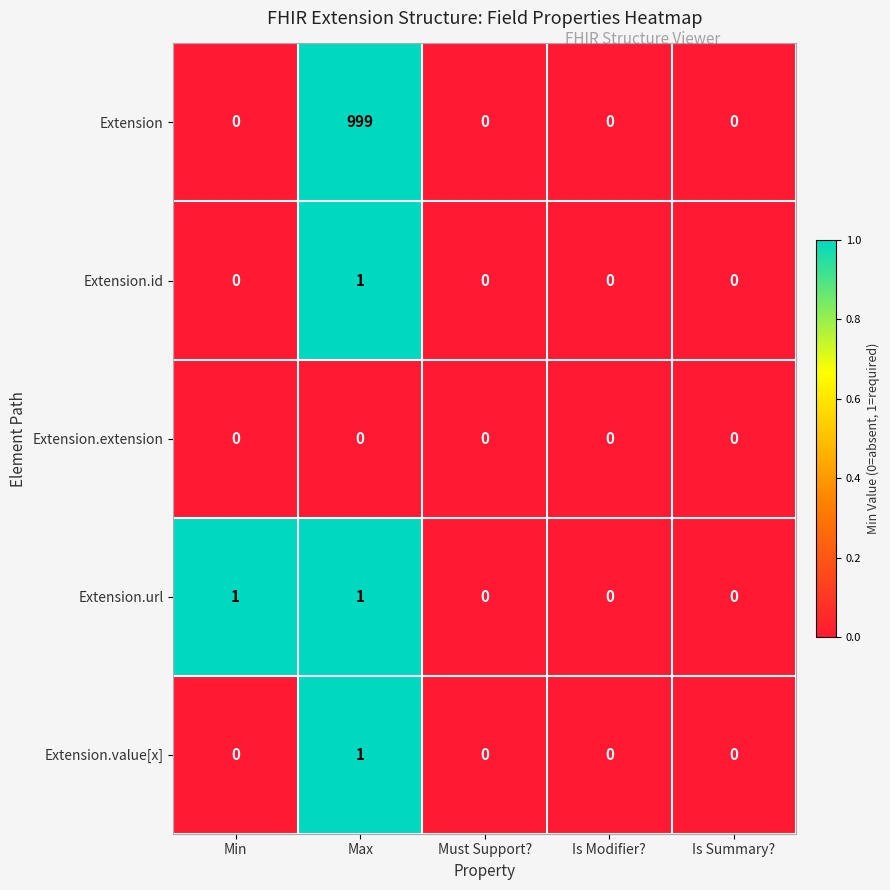

Which category has the highest value across all series?

Max